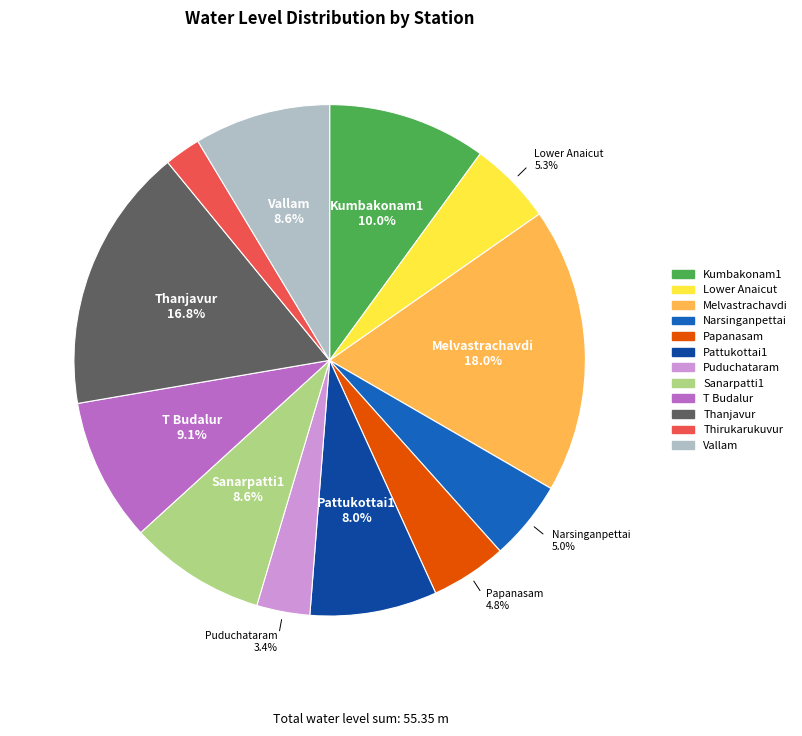

Is it true that Narsinganpettai is 1% of the pie?

False